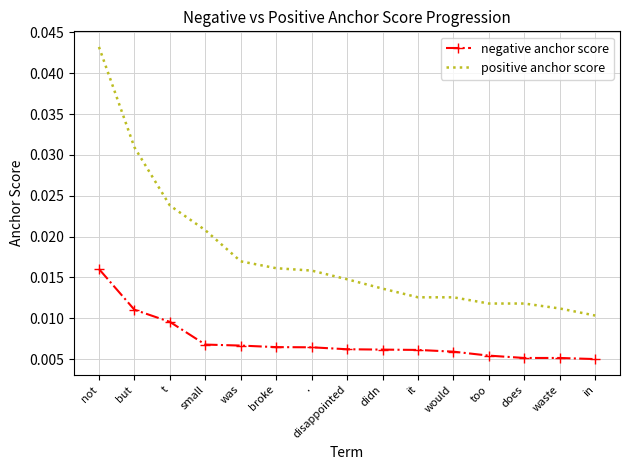

True or false: negative anchor score and positive anchor score cross at least once.

False